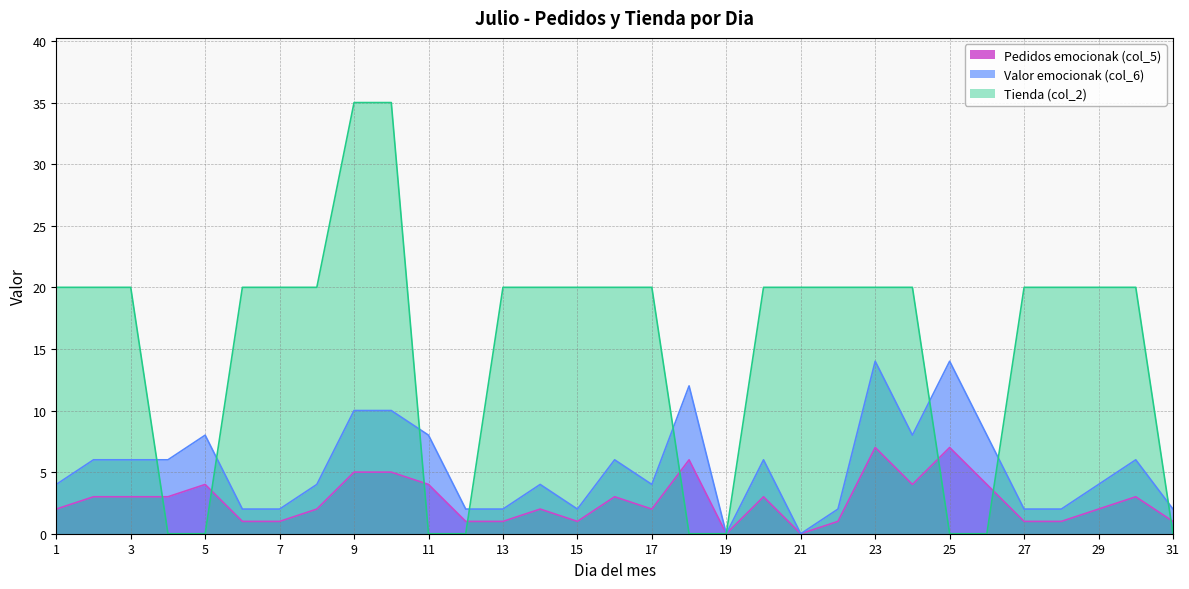

What are all the series names shown in the legend?

Pedidos emocionak (col_5), Valor emocionak (col_6), Tienda (col_2)